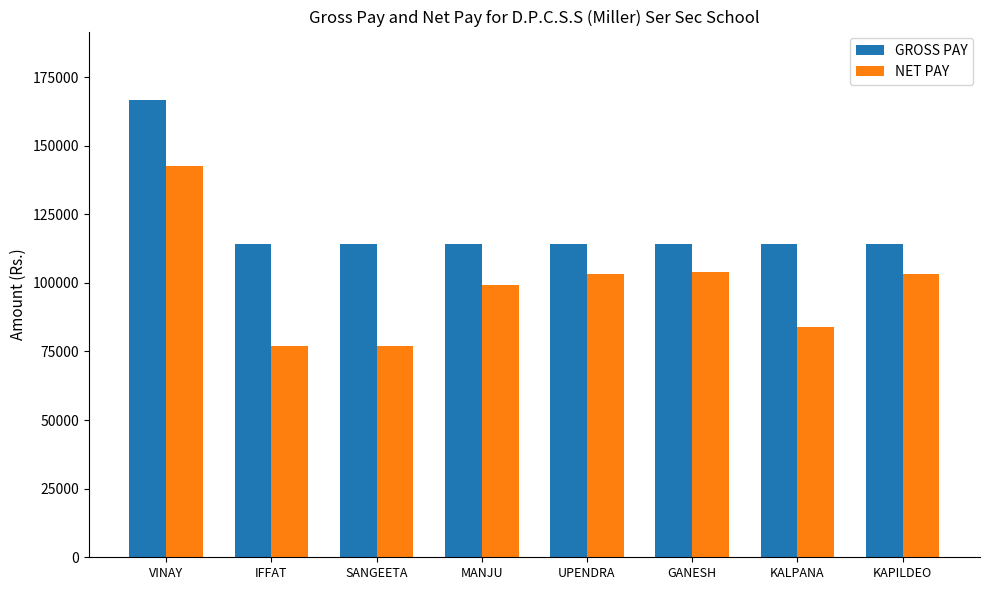

What is the label of the 7th bar from the left?

KALPANA